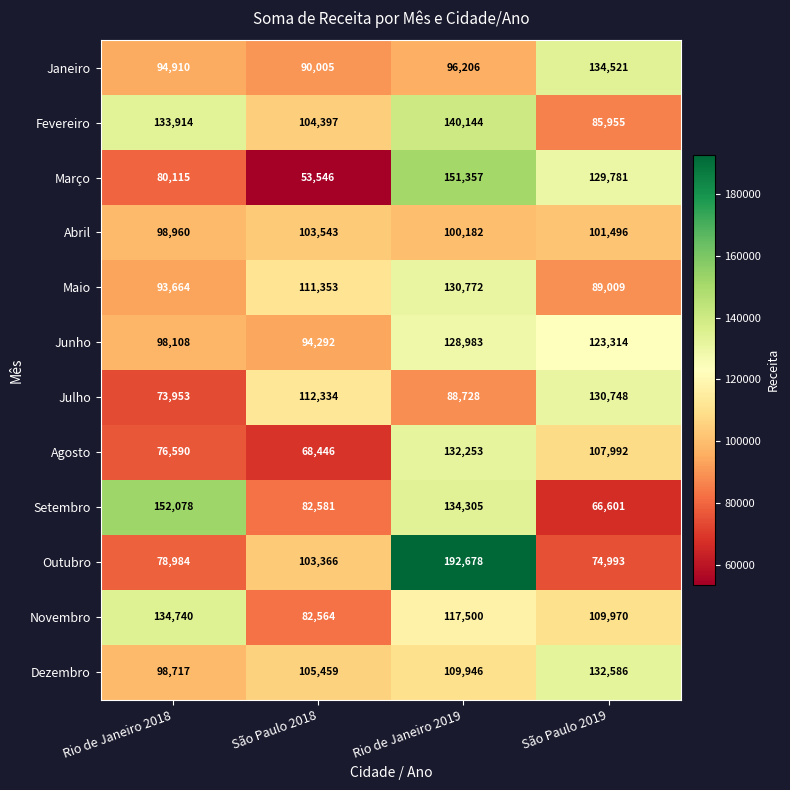

How many Junho values are between 98108 and 128983?

3